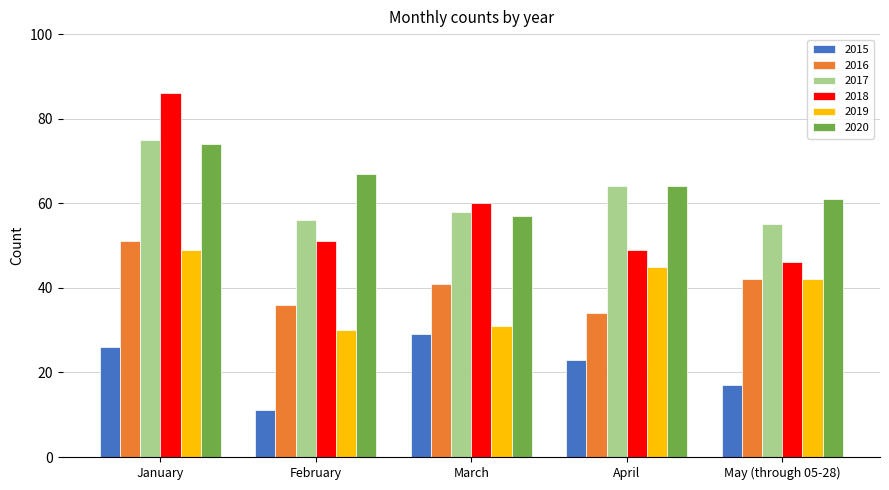

What is the average value of the 2017 series?

62